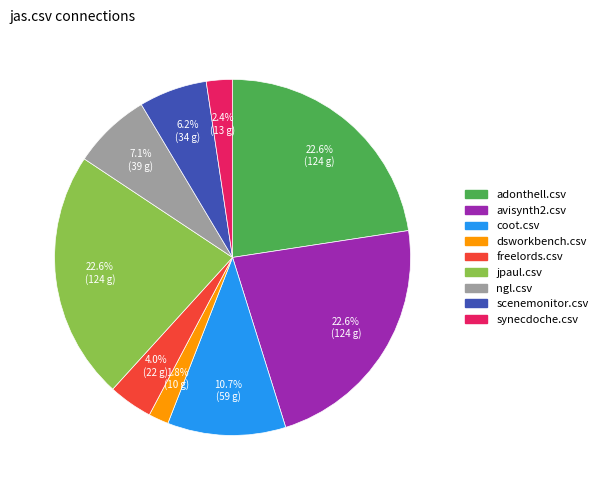

Which has a higher value, dsworkbench.csv or adonthell.csv?

adonthell.csv